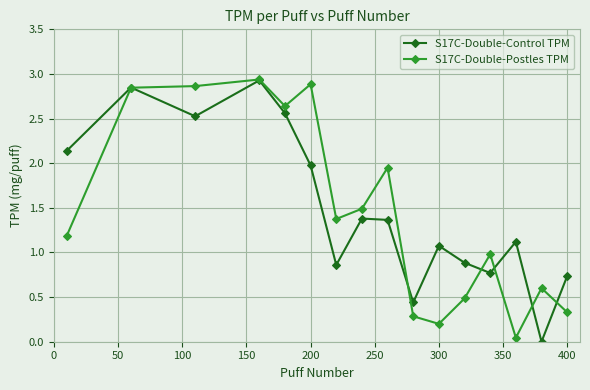

In S17C-Double-Control TPM, how many points are lower than both neighbors (excluding endpoints)?

5